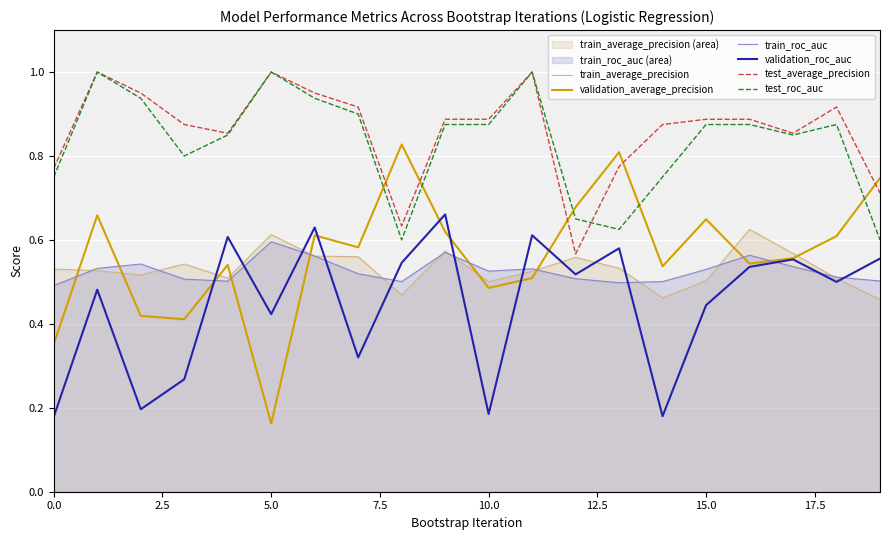

At which label is test_average_precision closest to 0?

12